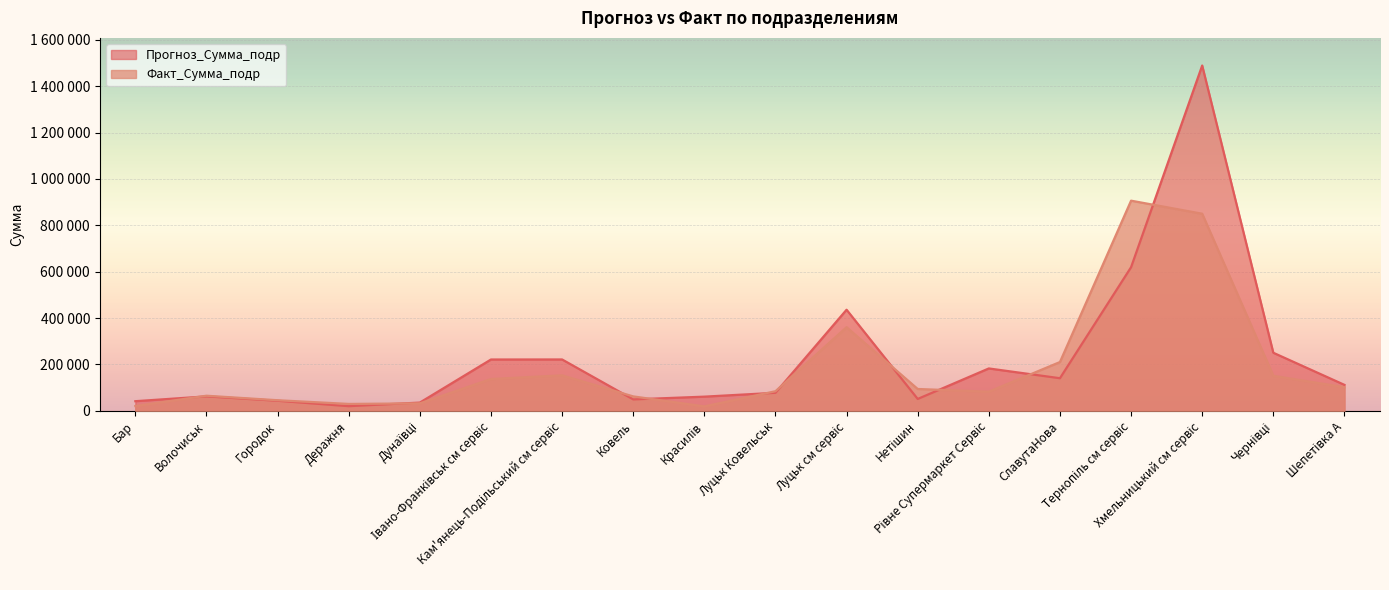

How many values in the Факт_Сумма_подр series are below 94203?

9